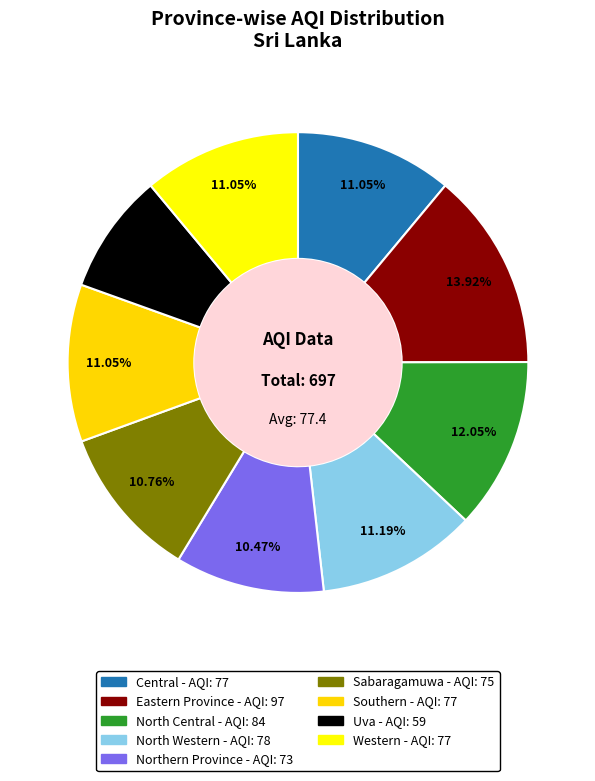

Combined, what portion of the pie is Uva and Central?

19.5%